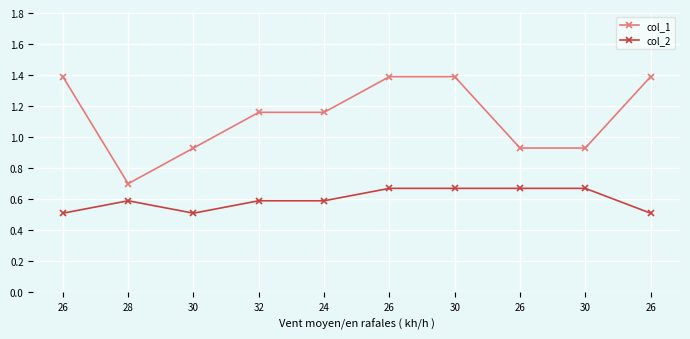

How many lines are shown in the chart?

2